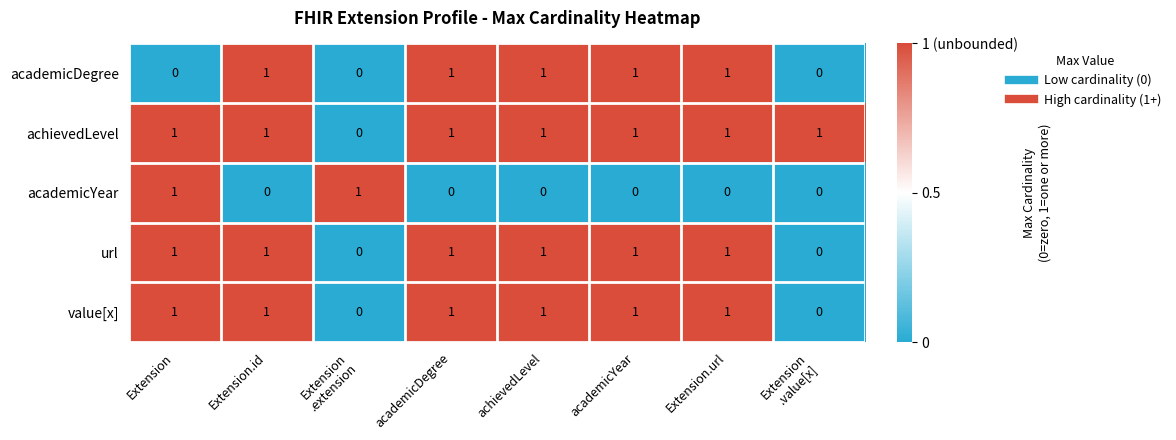

What is the total value across all series at Extension.id?

4